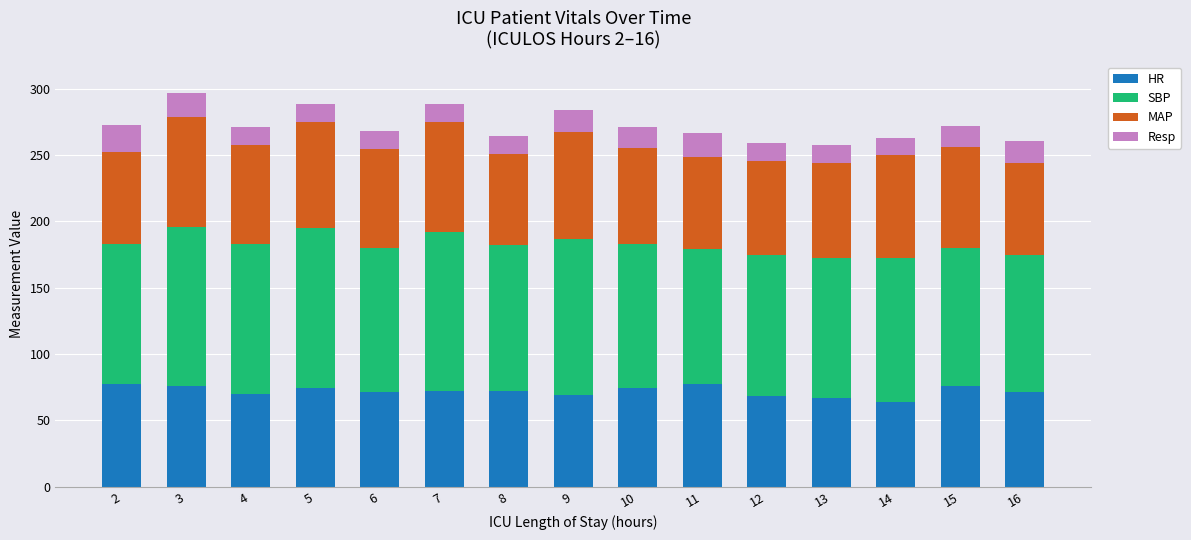

At which label does HR first exceed 72?

2